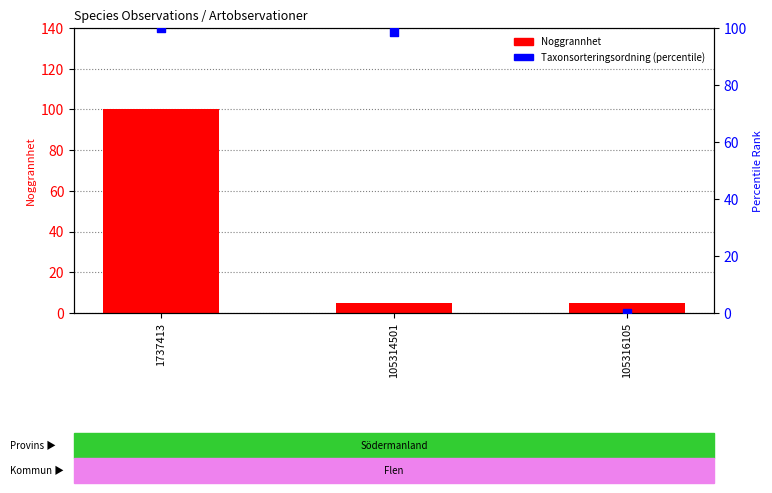

At which category is the sum across all series the highest?

1737413